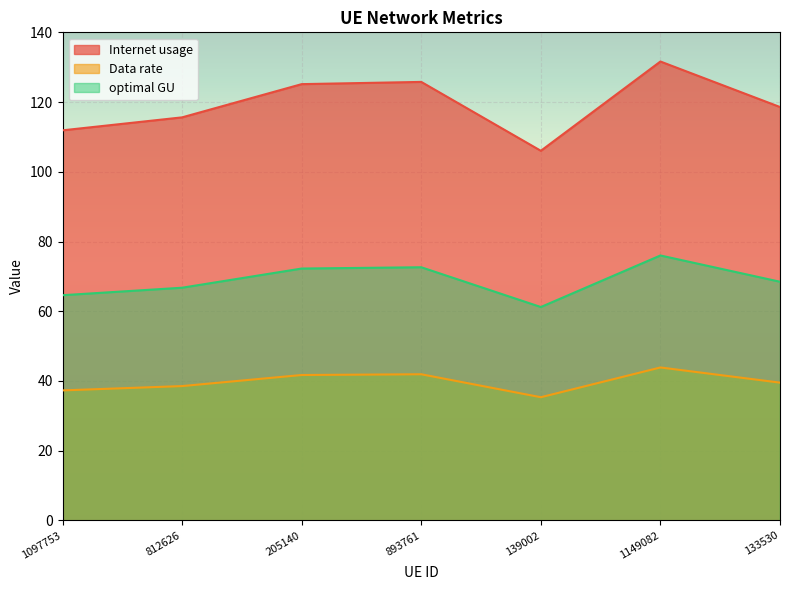

What position from the left is 812626?

2